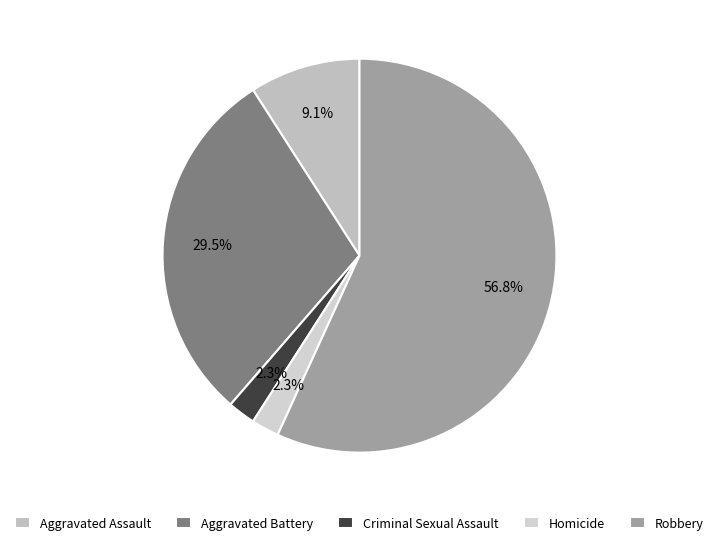

Is it true that Robbery is 57% of the pie?

True